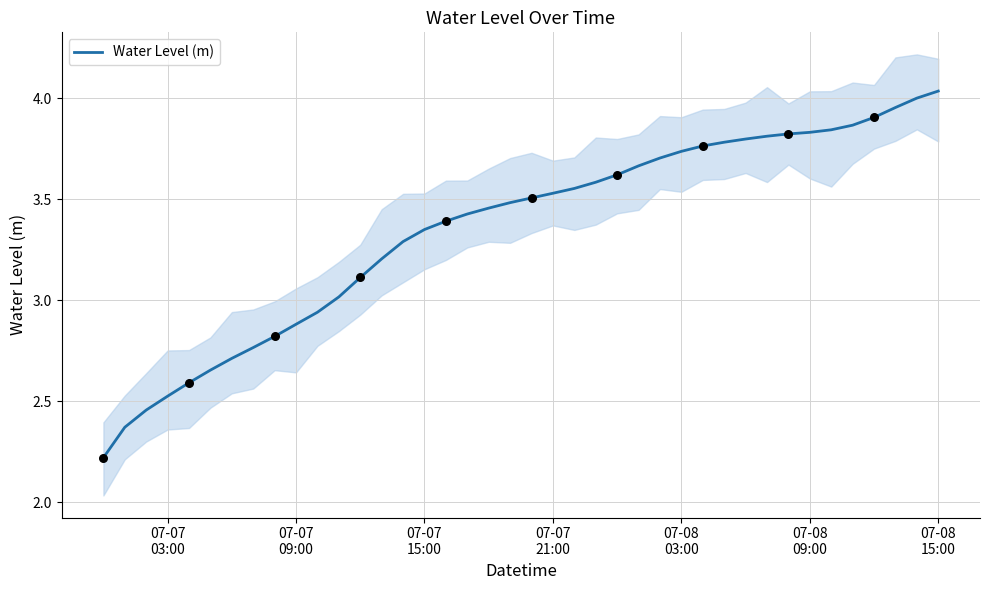

What is the lowest value of the Water Level (m) series?

2.2